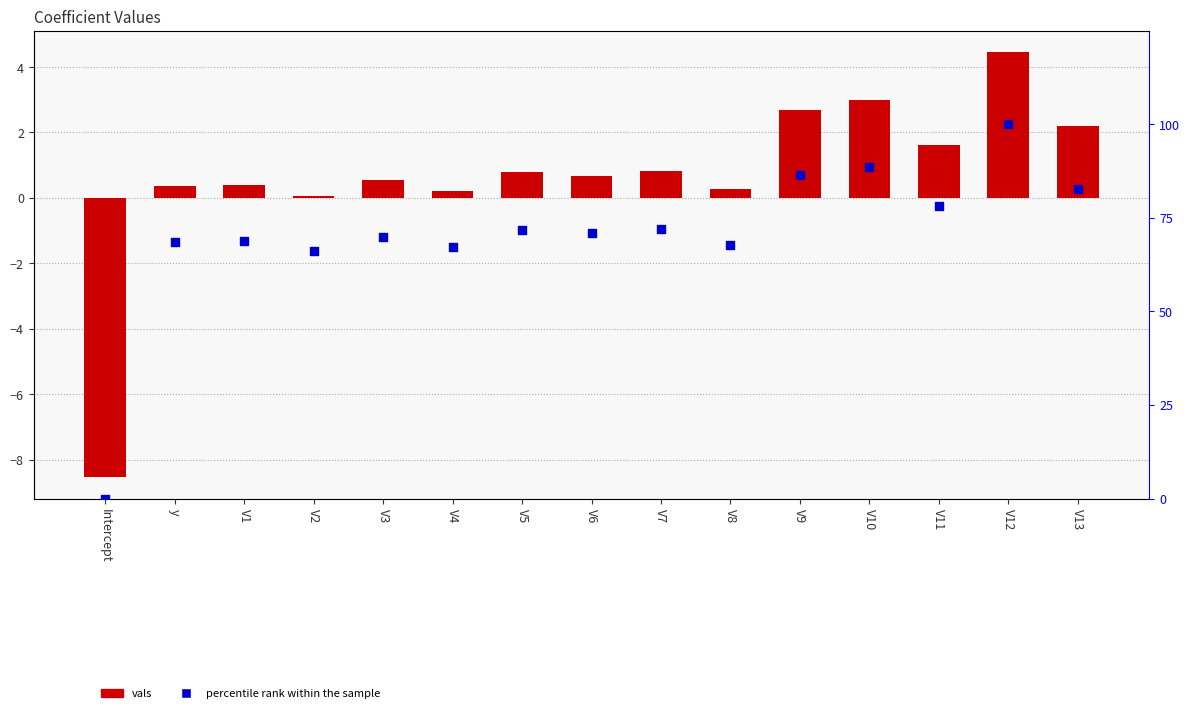

Which series contains the highest Y value?

percentile rank within the sample